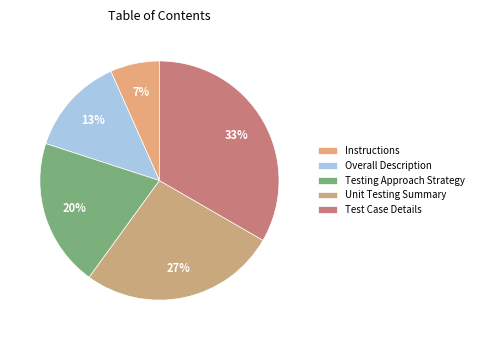

How much of the chart is everything except Unit Testing Summary?

73.3%